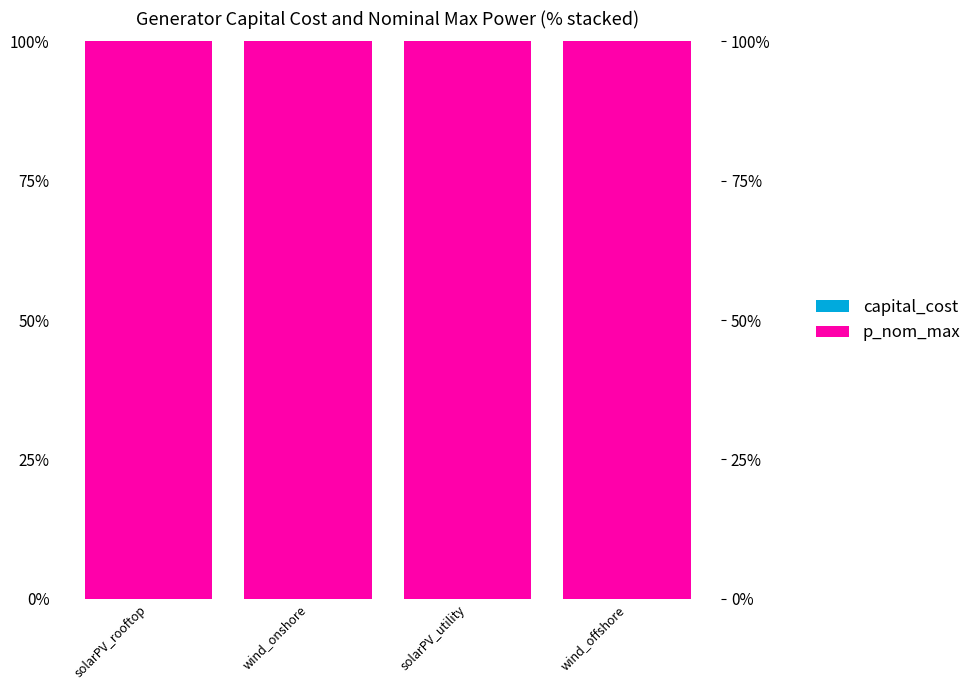

Rank the categories by p_nom_max value from highest to lowest.

solarPV_rooftop, wind_onshore, solarPV_utility, wind_offshore